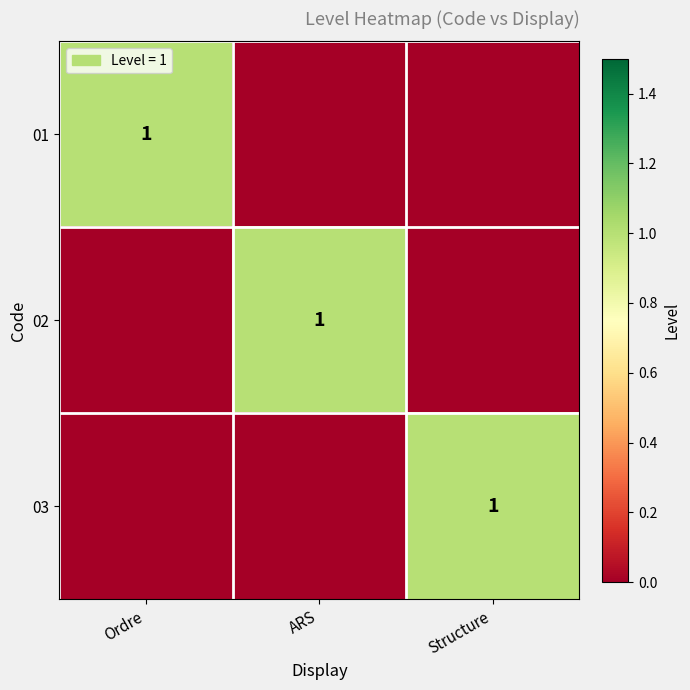

The value of 01 at Ordre is 1. True or false?

True